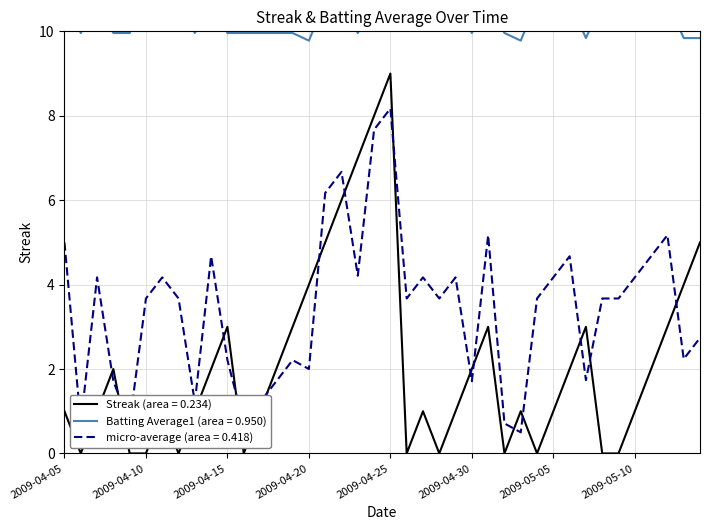

The value of Streak at 2009-04-08 is 2.0. True or false?

True